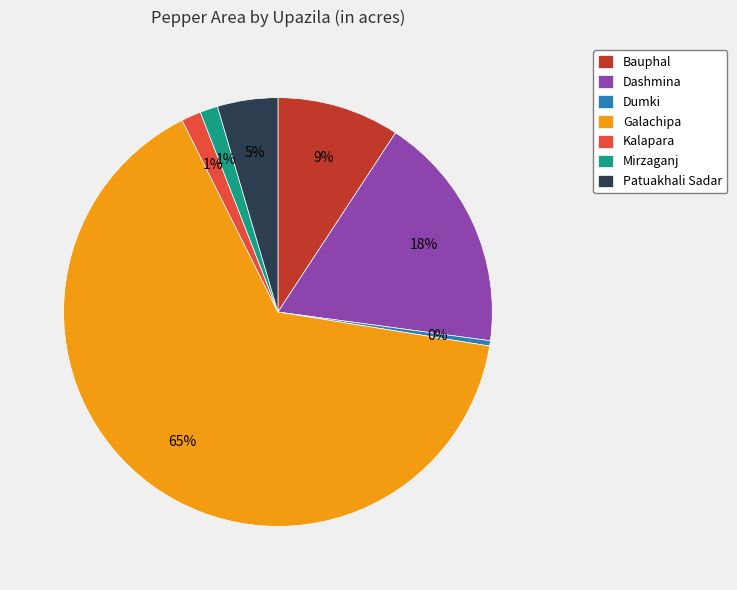

Is it true that Galachipa is 79% of the pie?

False